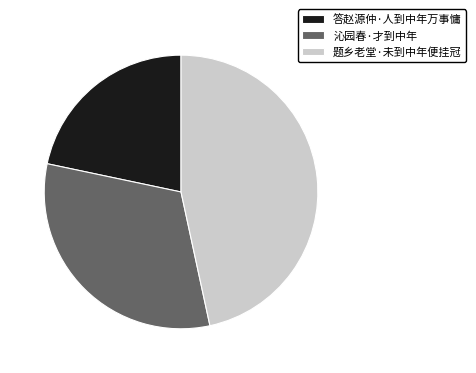

Do 沁园春·才到中年 and 题乡老堂·未到中年便挂冠 together represent more than half of the pie?

Yes